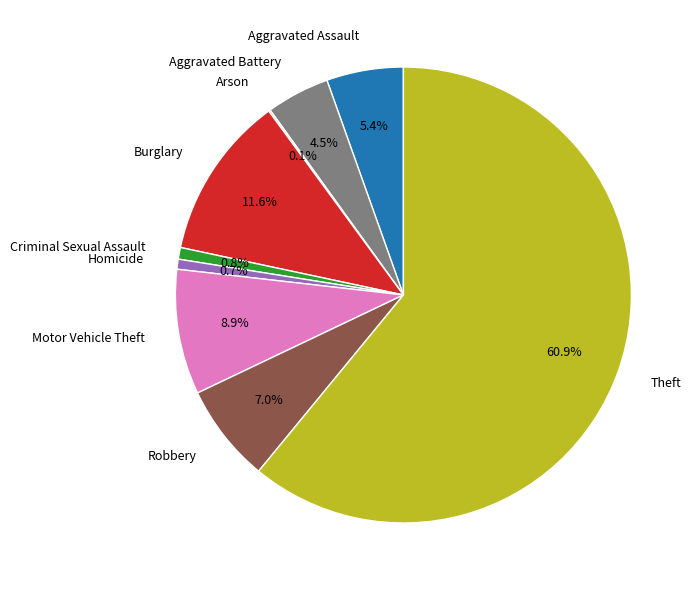

Do Aggravated Battery and Burglary together represent more than half of the pie?

No